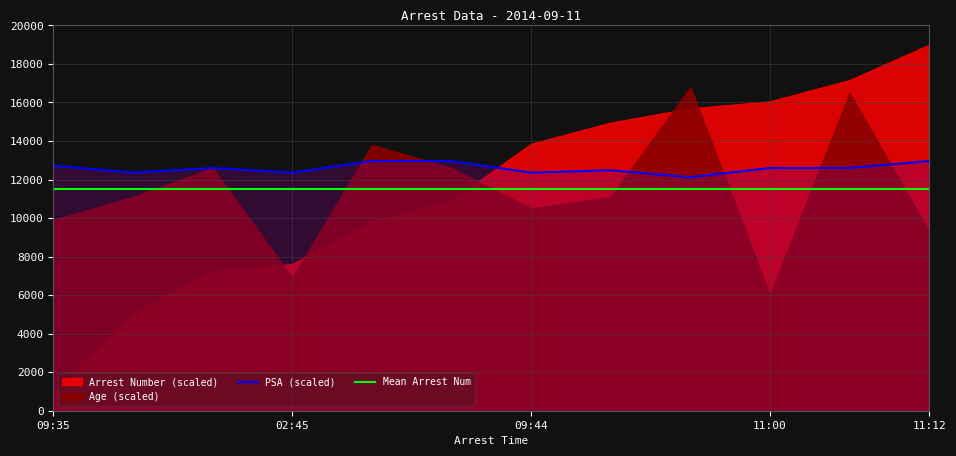

The value of PSA (scaled) at 11:12 is 12960.0. True or false?

True